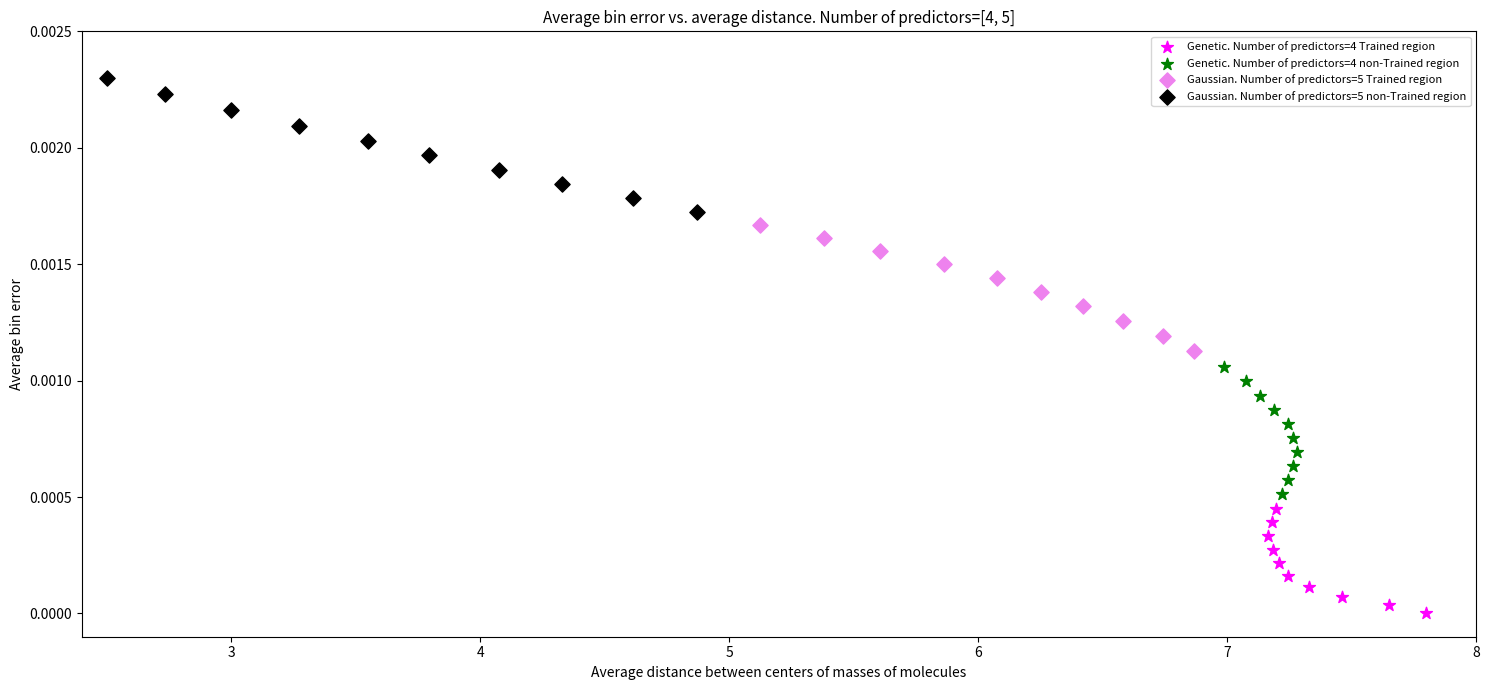

Which series has the widest spread of Y values?

Gaussian. Number of predictors=5 non-Trained region